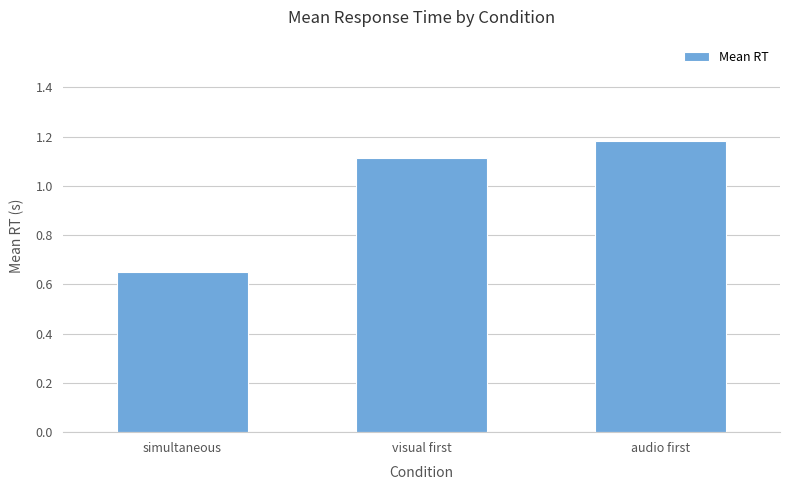

Between simultaneous and audio first, which is larger?

audio first